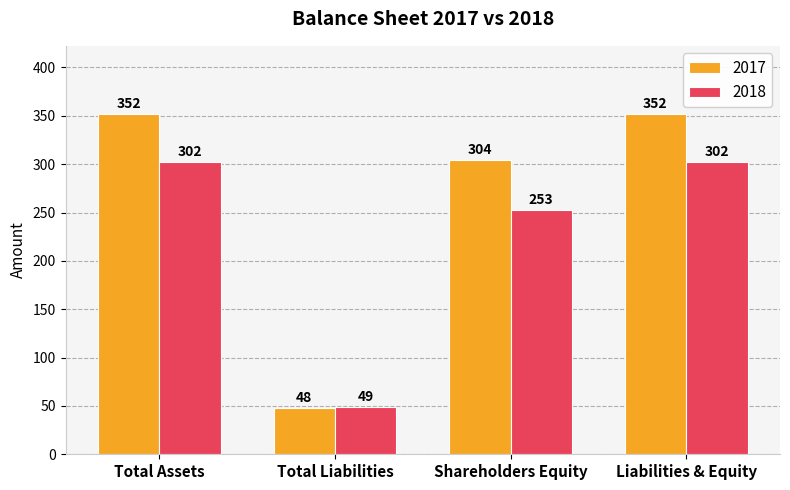

What is the label of the 4th bar from the right?

Total Assets